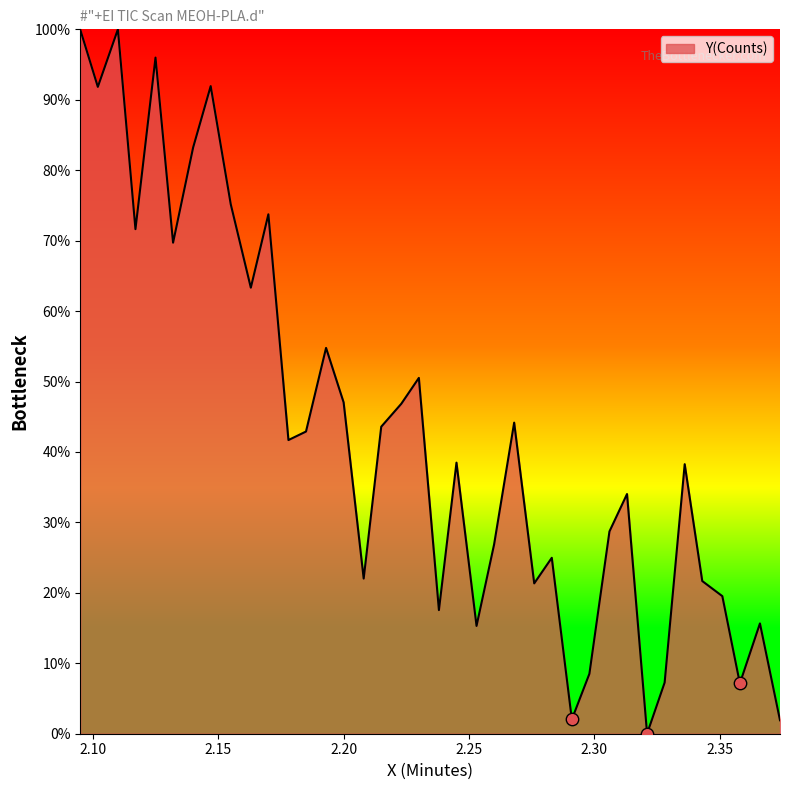

What is the maximum value shown in the chart?

100.0